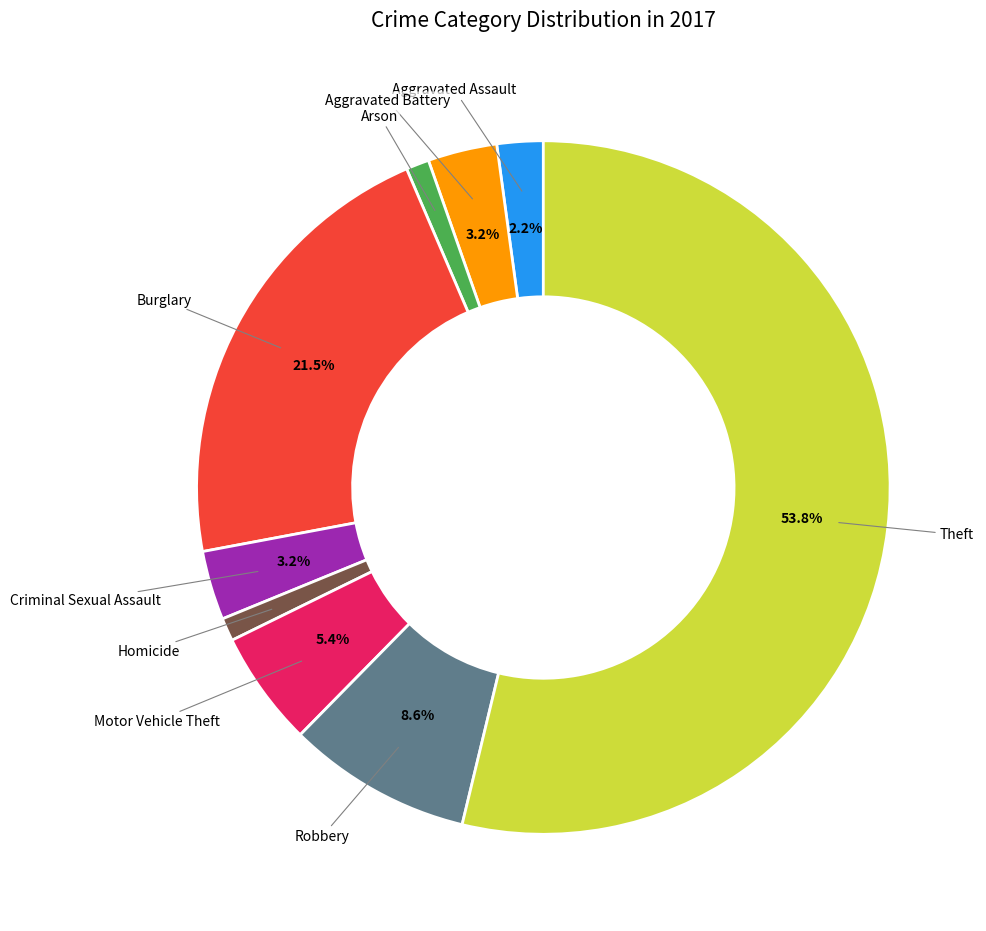

To the nearest percent, what is the difference between the Aggravated Assault and Homicide slice percentages?

1%